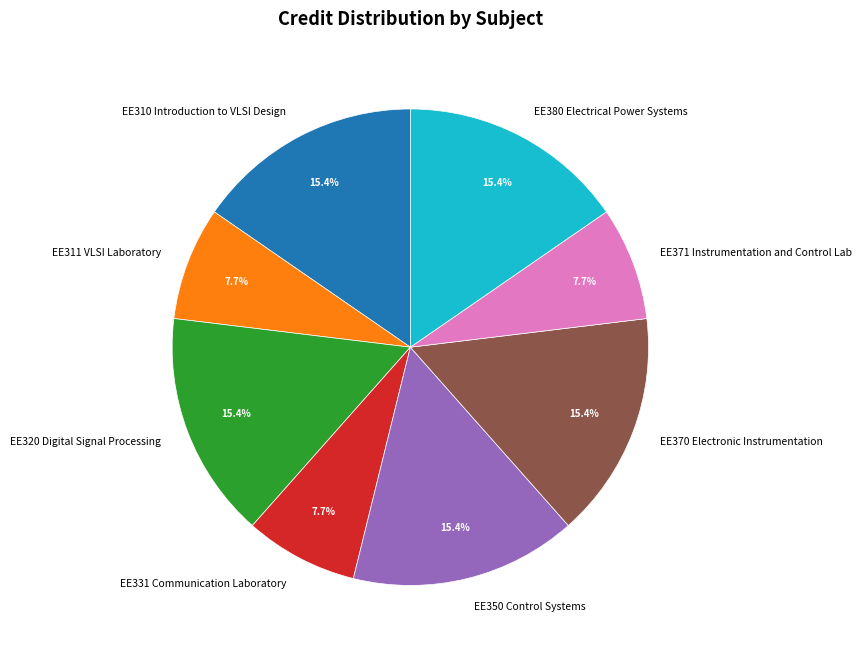

Does EE310 Introduction to VLSI Design represent more than half of the total?

No